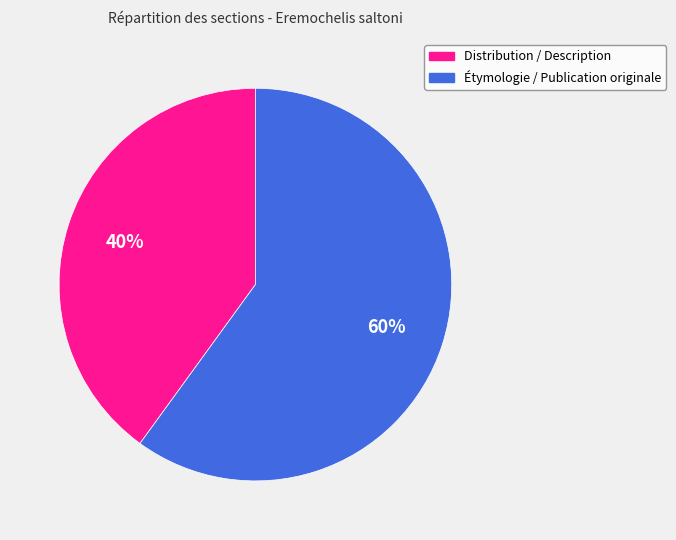

What is the ratio of the value at Étymologie / Publication originale to the value at Distribution / Description?

1.5